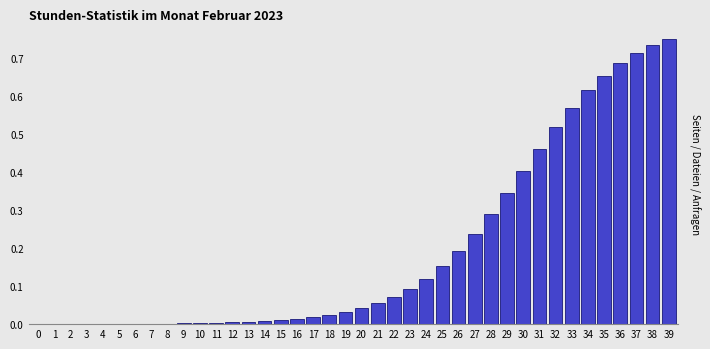

Which label corresponds to the largest value in the chart?

39